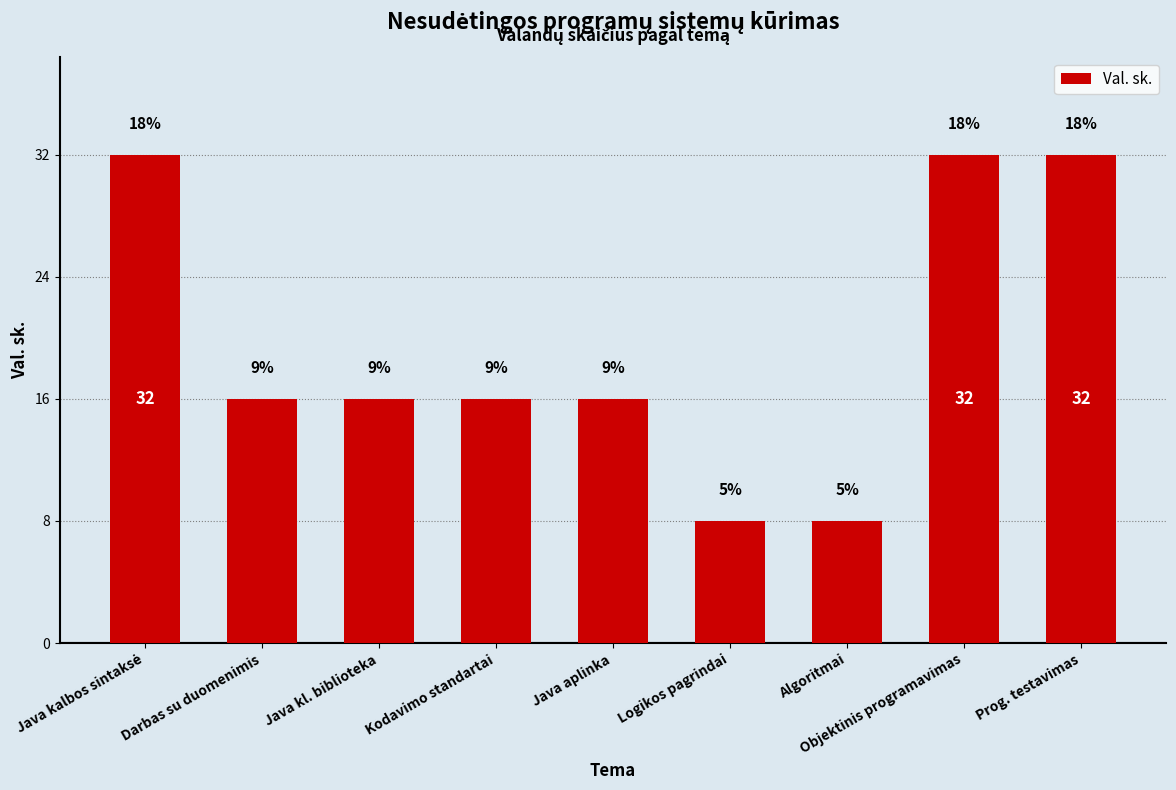

Reading left to right, transcribe all the data shown in this chart.

32	16	16	16	16	8	8	32	32